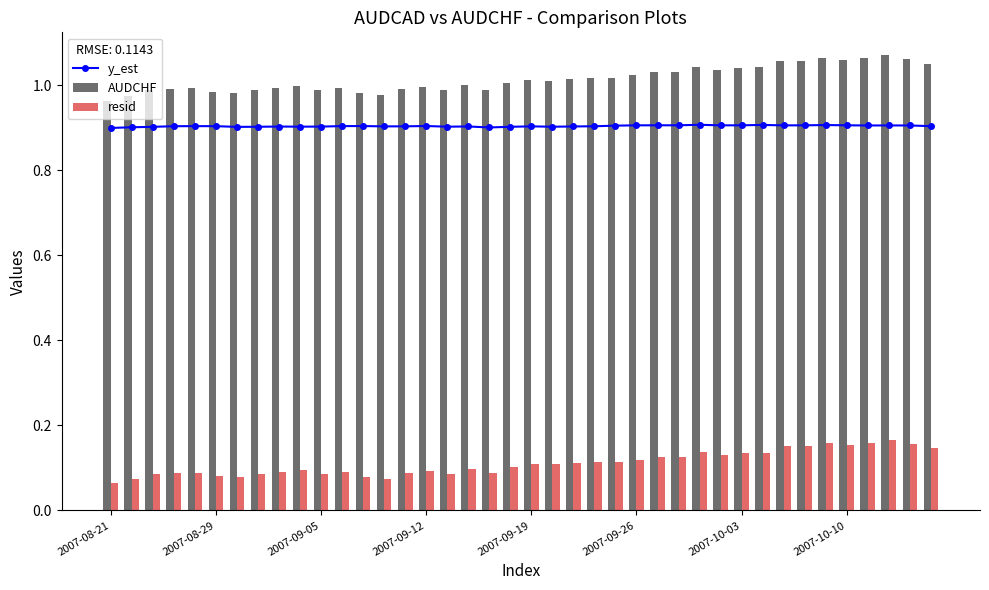

The value of y_est at 38 is 0.4. True or false?

False